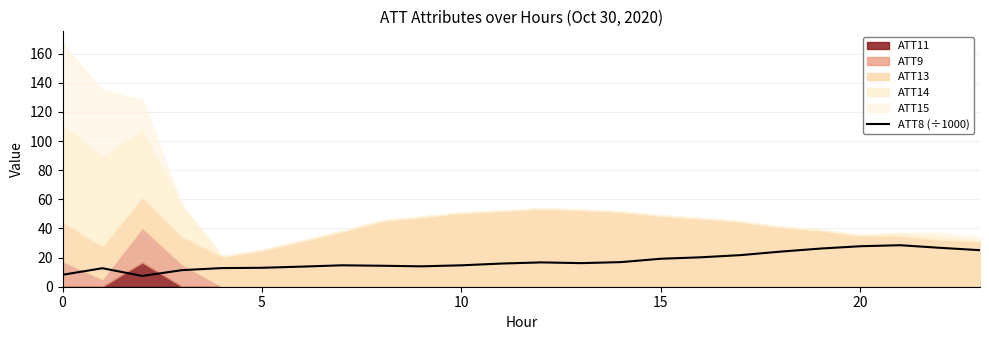

The ATT8 (÷1000) series shows 30.9 at 15. True or false?

False